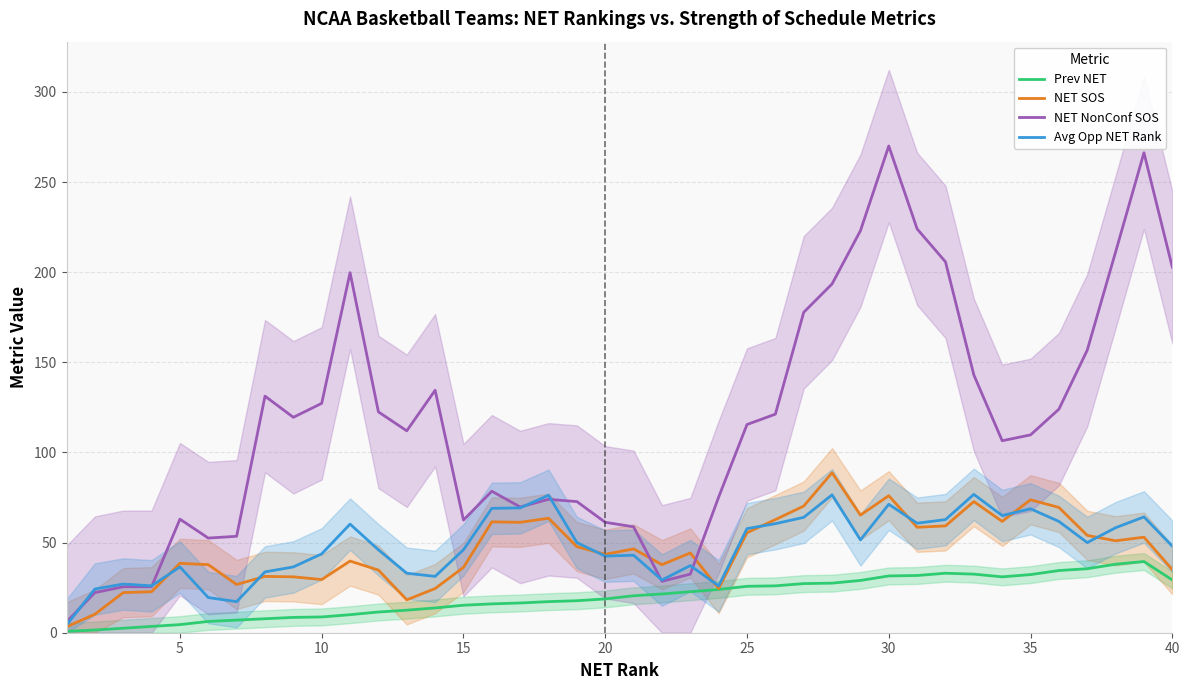

True or false: NET NonConf SOS has a value of 182.5 at 10.

False